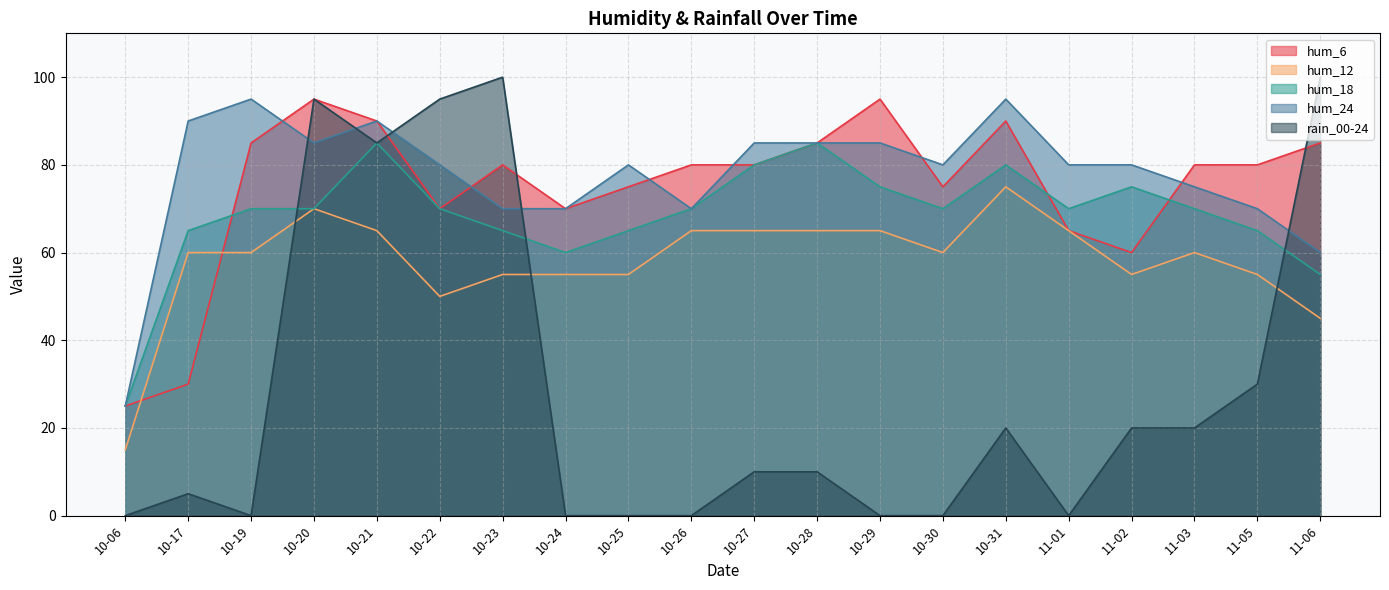

At which label does hum_24 first exceed 80?

10-17